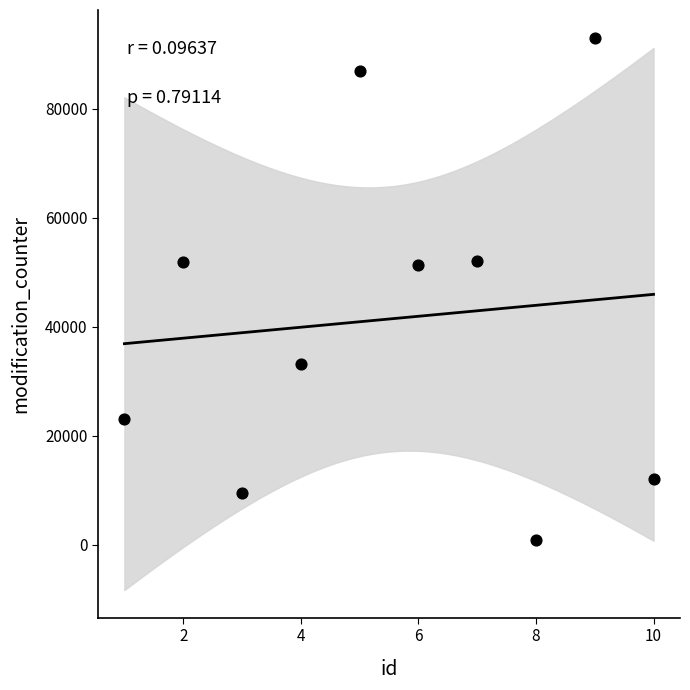

What is the range of X values (max minus min)?

9